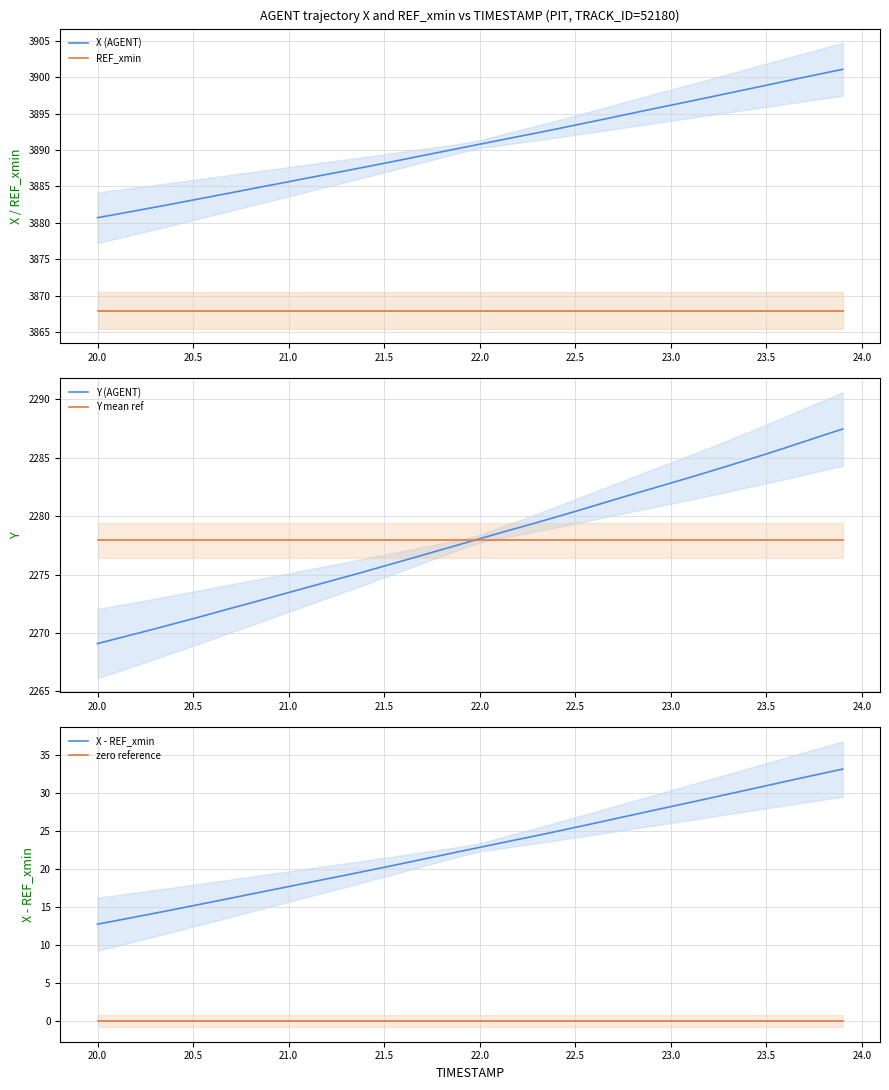

What are all the series names shown in the legend?

X (AGENT), REF_xmin, Y (AGENT), Y mean ref, X - REF_xmin, zero reference